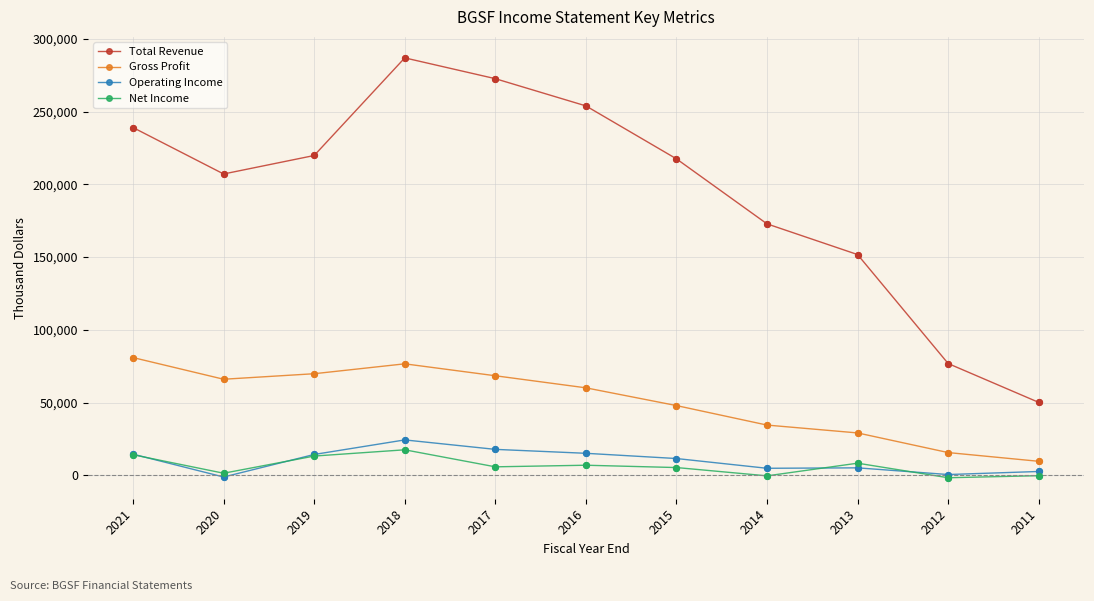

At how many categories does at least one series exceed 46470?

11